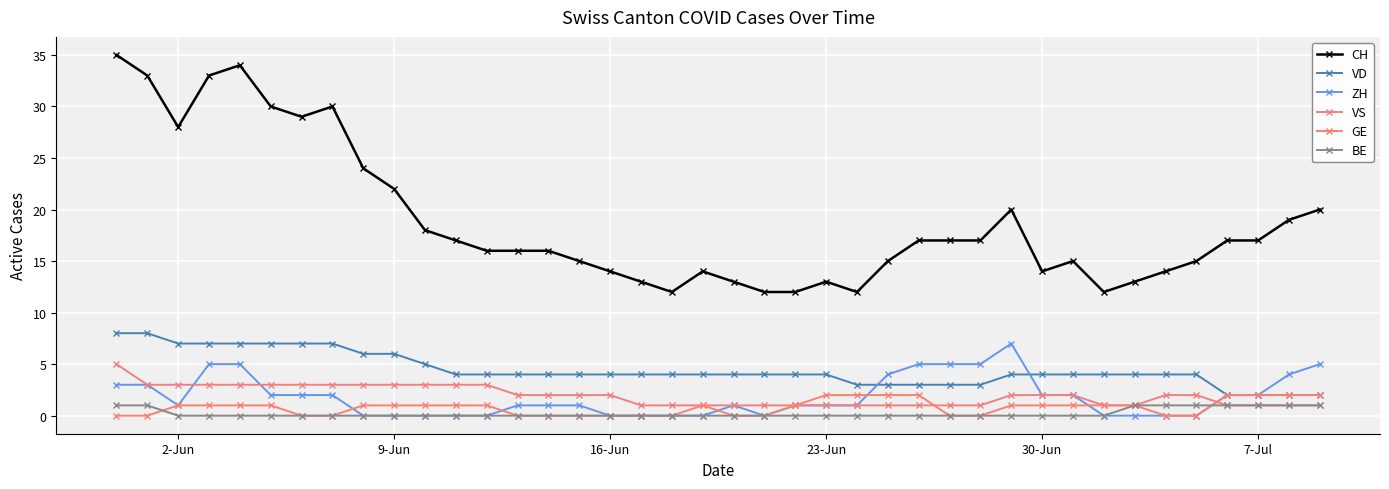

At how many categories does at least one series exceed 24?

8